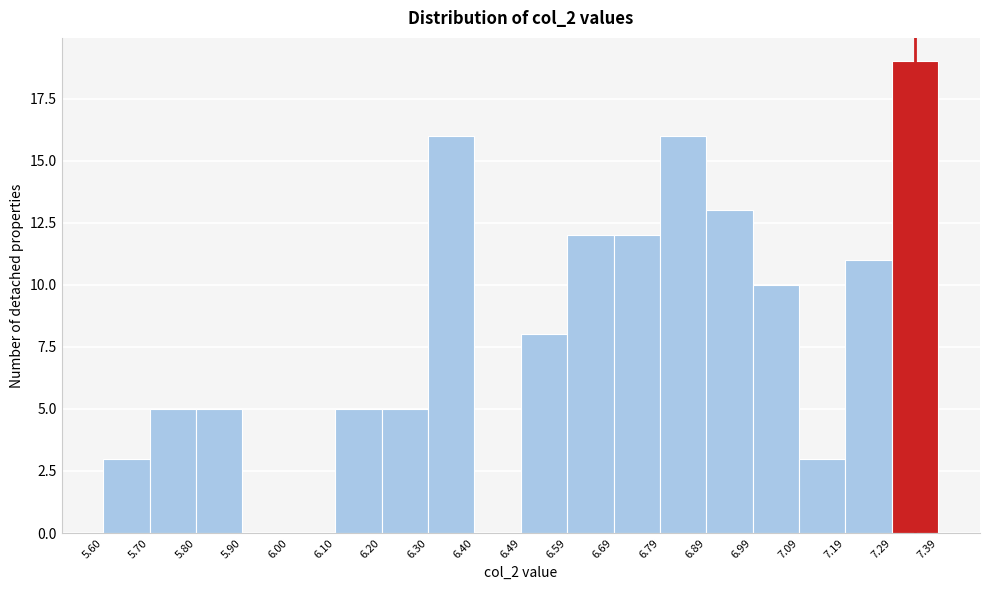

Reading left to right, transcribe this chart: for each bar, give the range it covers on the x-axis and its height. The values are not printed on the chart, so give them approximately, as read against the axis.

5.60 to 5.70: 3
5.70 to 5.80: 5
5.80 to 5.90: 5
5.90 to 6.00: 0
6.00 to 6.10: 0
6.10 to 6.20: 5
6.20 to 6.30: 5
6.30 to 6.40: 16
6.40 to 6.49: 0
6.49 to 6.59: 8
6.59 to 6.69: 12
6.69 to 6.79: 12
6.79 to 6.89: 16
6.89 to 6.99: 13
6.99 to 7.09: 10
7.09 to 7.19: 3
7.19 to 7.29: 11
7.29 to 7.39: 19